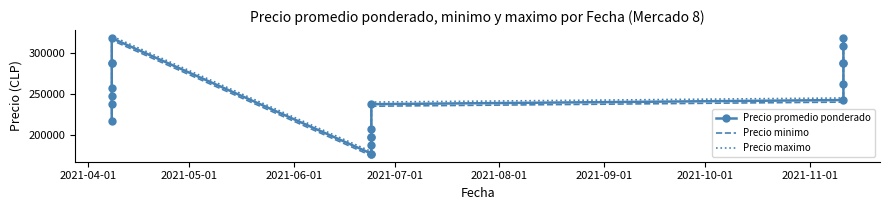

Reading right to left, extract all data points from this chart.

Precio promedio ponderado: 317500	307500	287500	287500	262500	242500	237500	207500	197500	197500	187500	177500	177500	317500	287500	287500	257500	247500	237500	217500
Precio minimo: 315000	305000	285000	285000	260000	240000	235000	205000	195000	195000	185000	175000	175000	315000	285000	285000	255000	245000	235000	215000
Precio maximo: 320000	310000	290000	290000	265000	245000	240000	210000	200000	200000	190000	180000	180000	320000	290000	290000	260000	250000	240000	220000